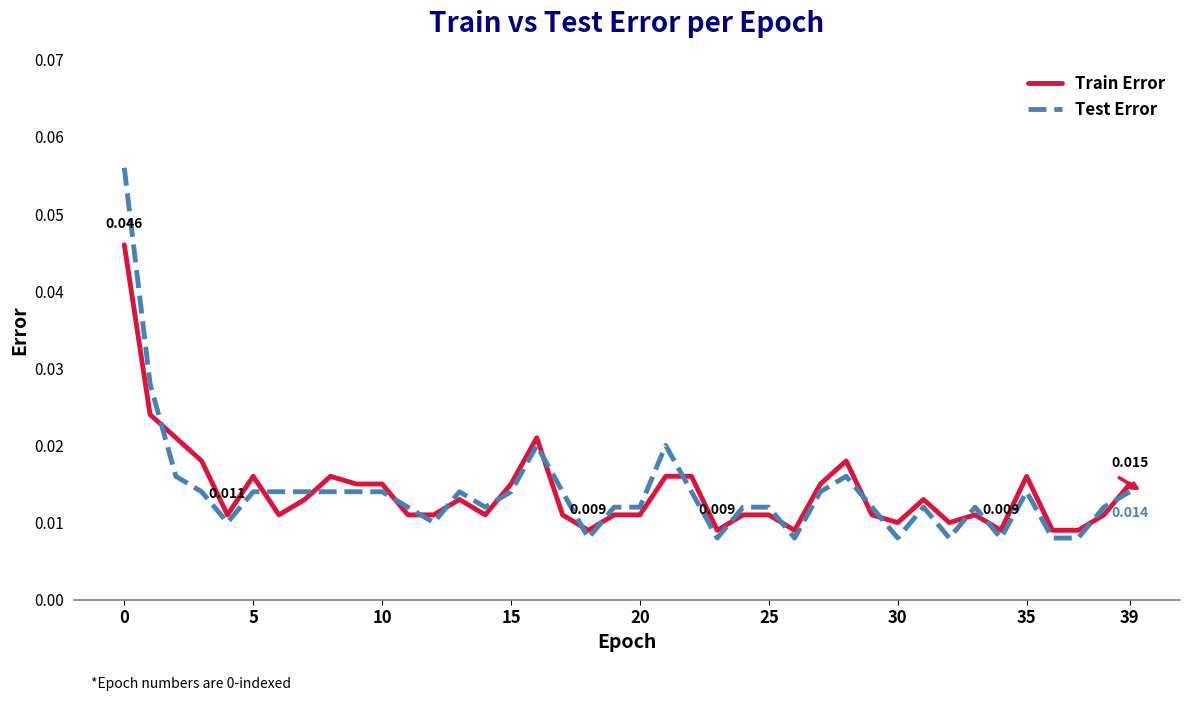

Which series has the largest range (max minus min)?

Test Error